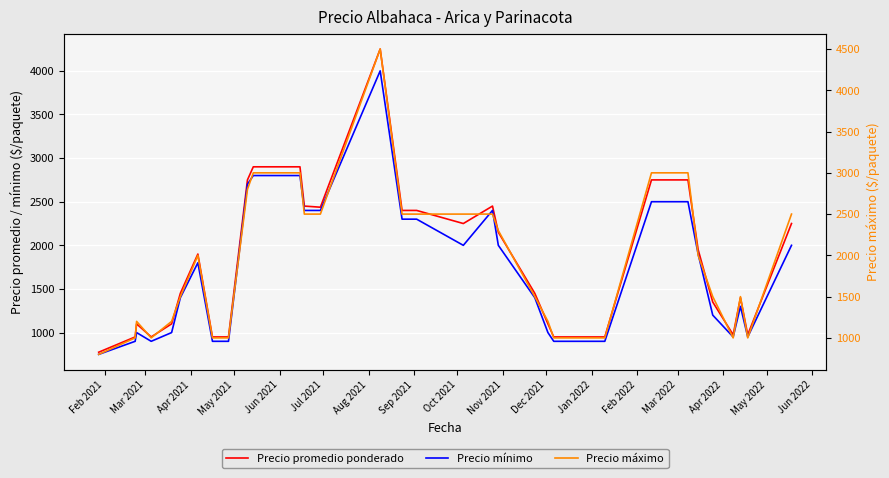

True or false: Precio mínimo has a value of 1000 at Apr 2021.

True